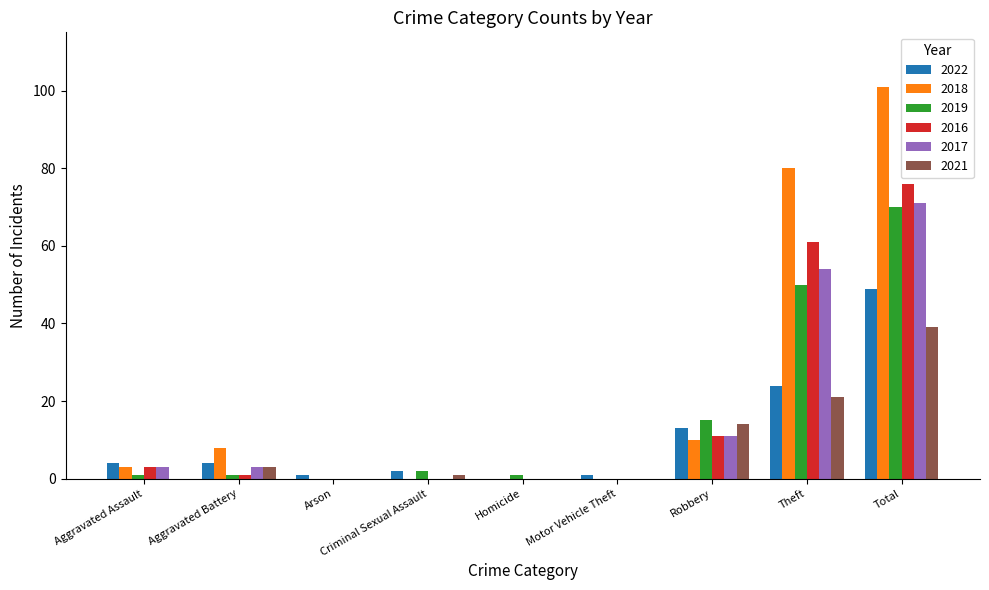

Reading left to right, extract all data points from this chart.

2022: Aggravated Assault=4	Aggravated Battery=4	Arson=1	Criminal Sexual Assault=2	Homicide=0	Motor Vehicle Theft=1	Robbery=13	Theft=24	Total=49
2018: Aggravated Assault=3	Aggravated Battery=8	Arson=0	Criminal Sexual Assault=0	Homicide=0	Motor Vehicle Theft=0	Robbery=10	Theft=80	Total=101
2019: Aggravated Assault=1	Aggravated Battery=1	Arson=0	Criminal Sexual Assault=2	Homicide=1	Motor Vehicle Theft=0	Robbery=15	Theft=50	Total=70
2016: Aggravated Assault=3	Aggravated Battery=1	Arson=0	Criminal Sexual Assault=0	Homicide=0	Motor Vehicle Theft=0	Robbery=11	Theft=61	Total=76
2017: Aggravated Assault=3	Aggravated Battery=3	Arson=0	Criminal Sexual Assault=0	Homicide=0	Motor Vehicle Theft=0	Robbery=11	Theft=54	Total=71
2021: Aggravated Assault=0	Aggravated Battery=3	Arson=0	Criminal Sexual Assault=1	Homicide=0	Motor Vehicle Theft=0	Robbery=14	Theft=21	Total=39